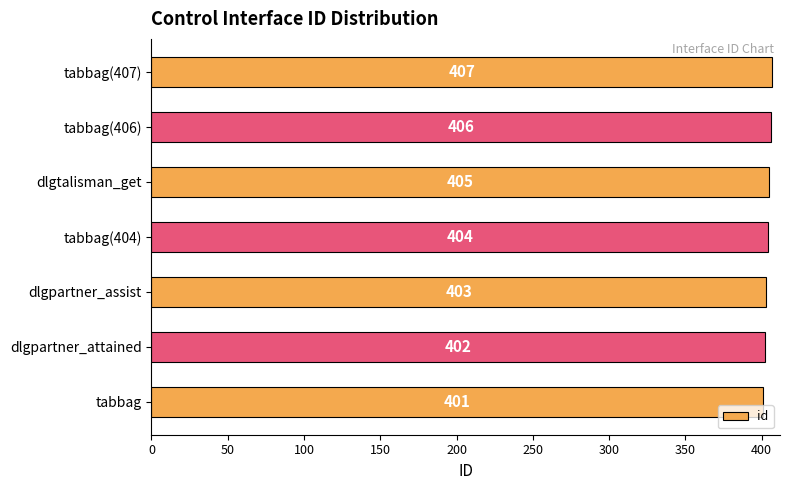

Approximately how many times larger is the value at tabbag compared to dlgtalisman_get?

1.0